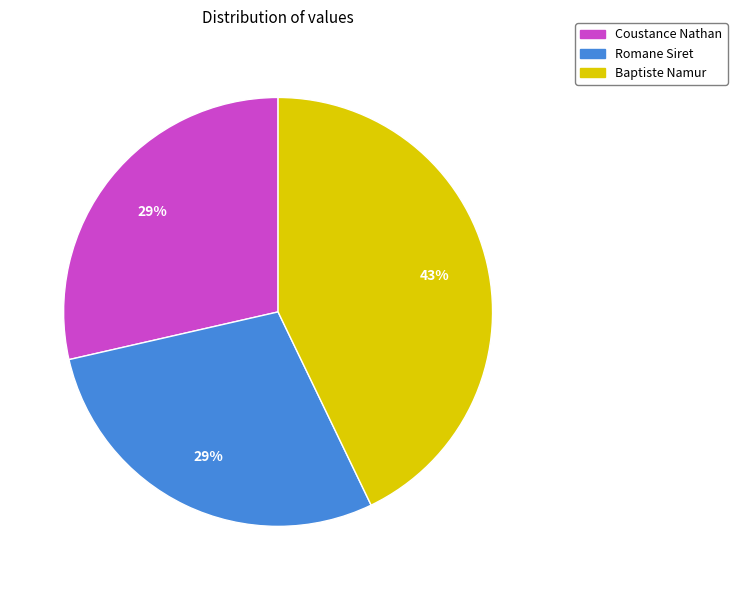

Between Coustance Nathan and Baptiste Namur, which is larger?

Baptiste Namur